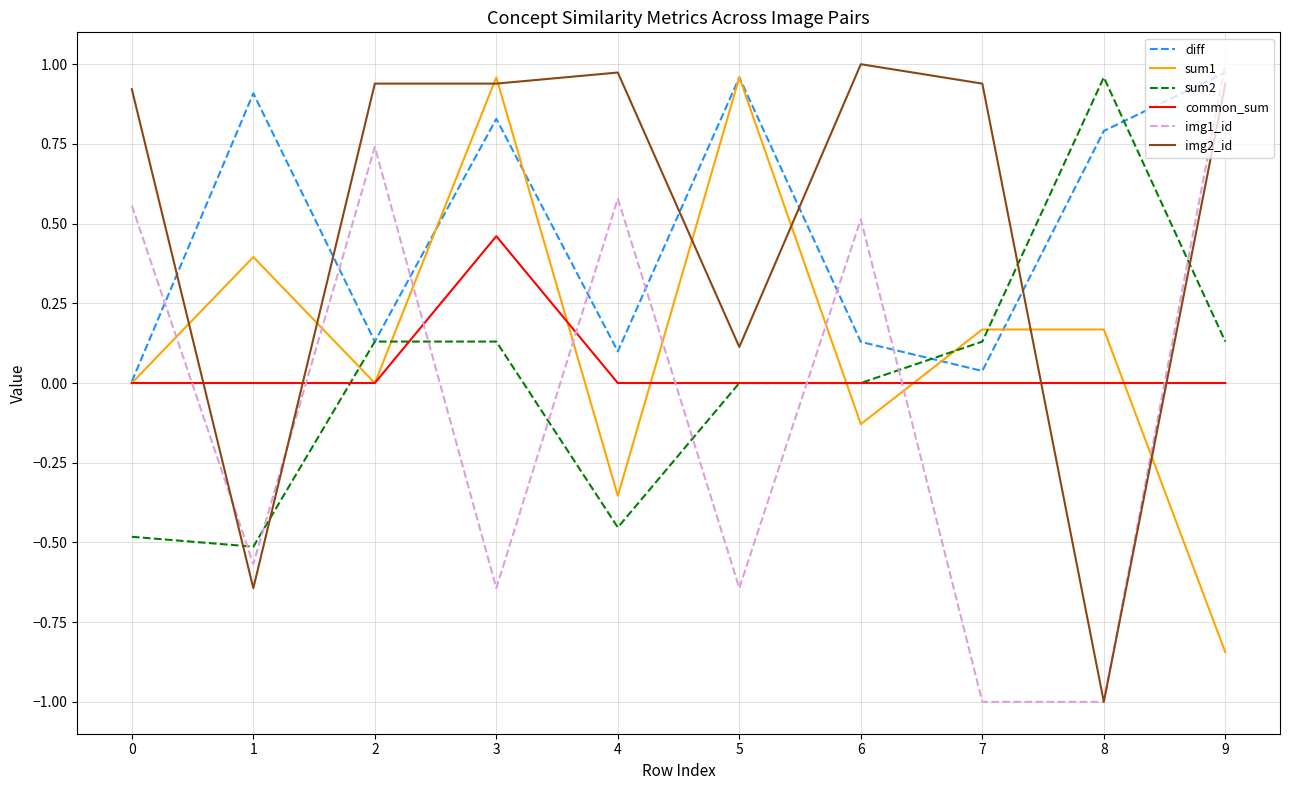

True or false: img1_id and common_sum intersect in this chart.

True